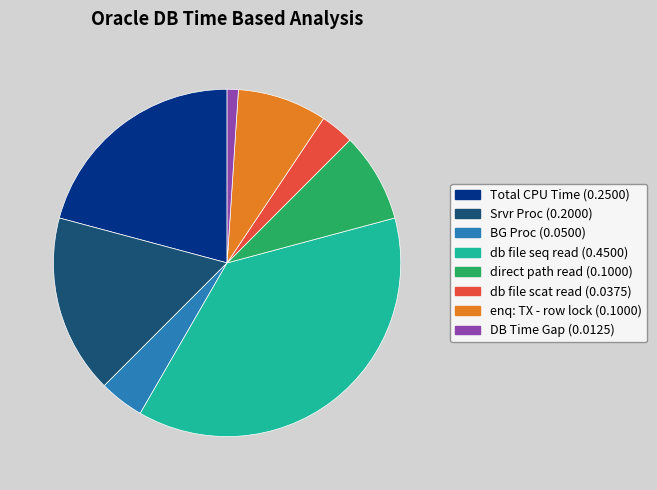

Does any single category account for the majority?

No